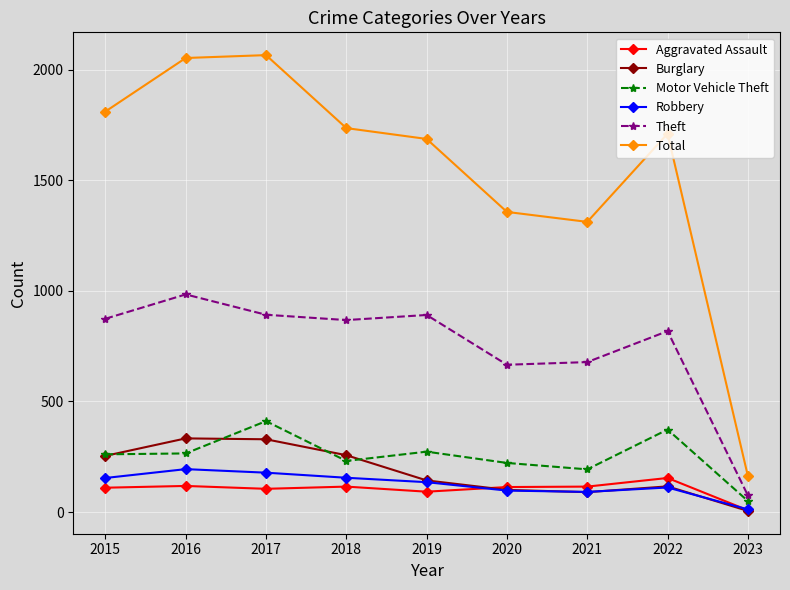

True or false: Total and Theft cross at least once.

False